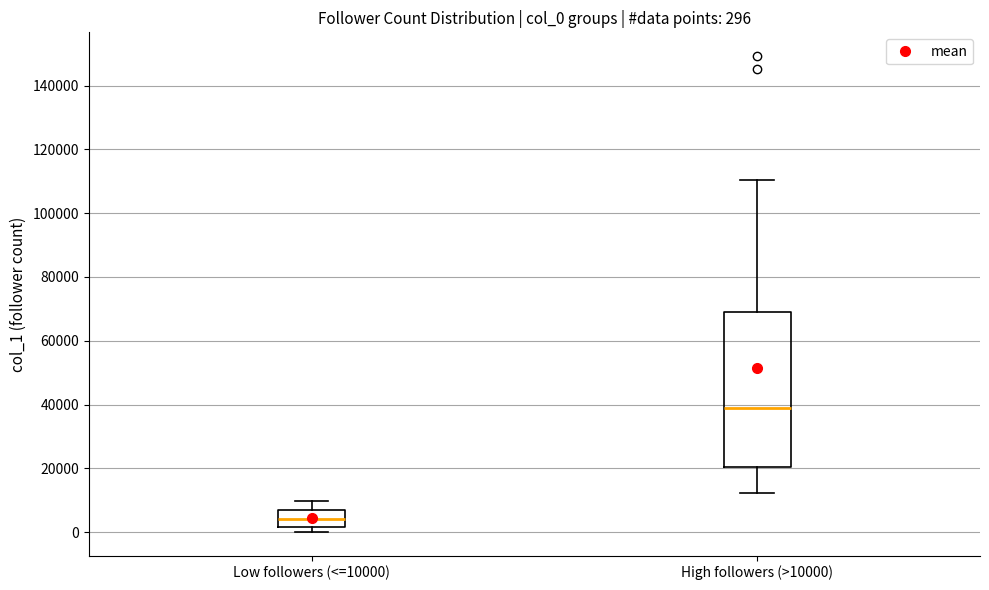

Which box has the highest median line?

High followers (>10000)